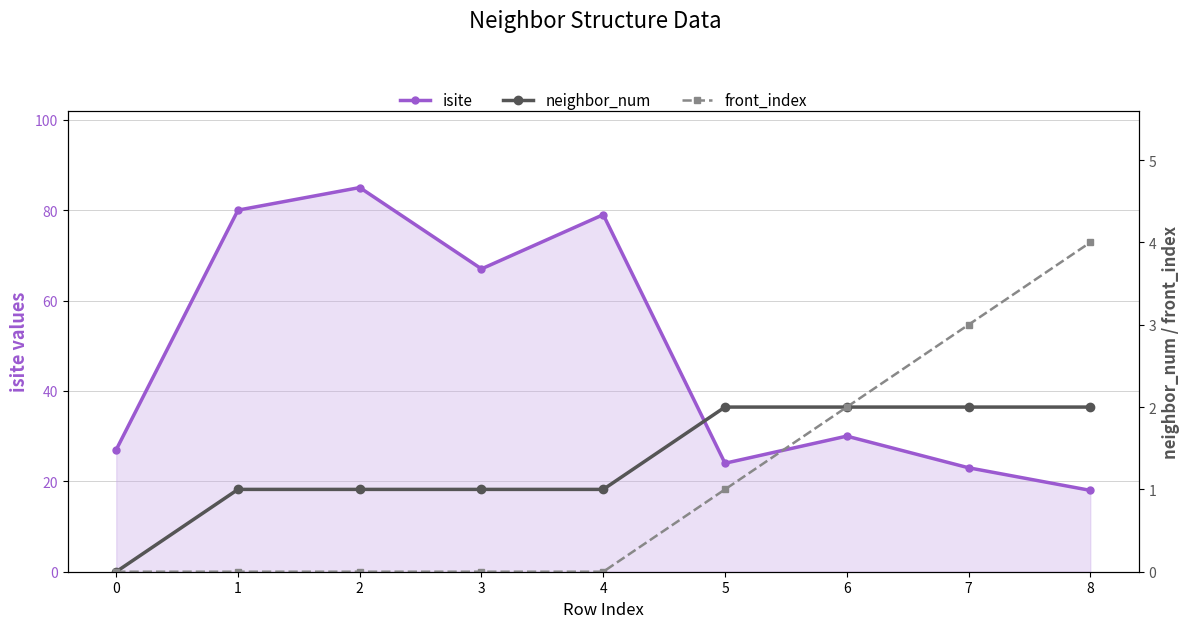

Where does the isite series first go above 30?

1